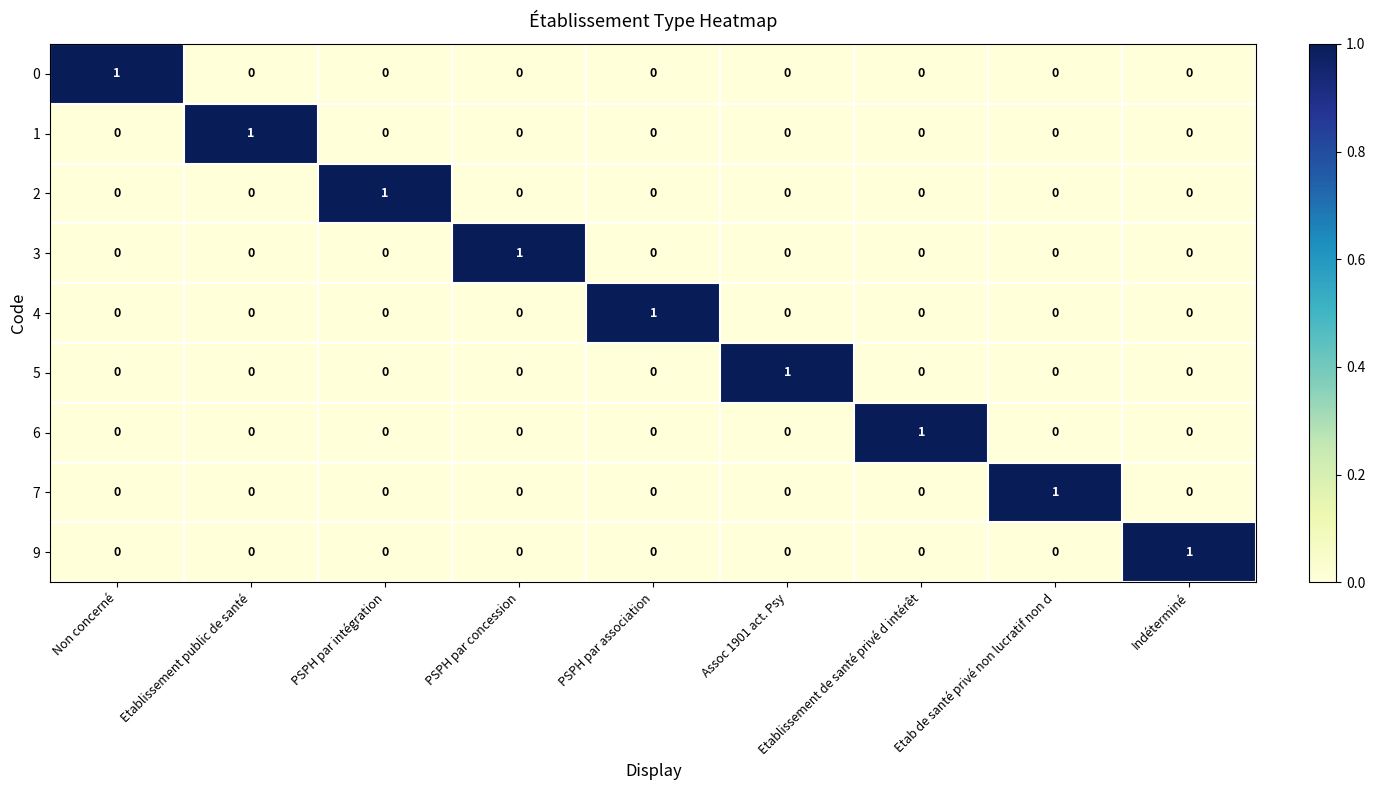

How many categories are shown in the chart?

9